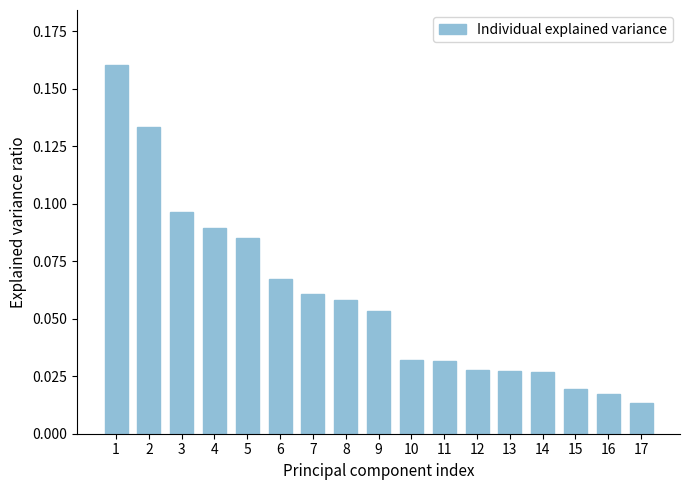

At which category does the chart reach its peak across all series?

1